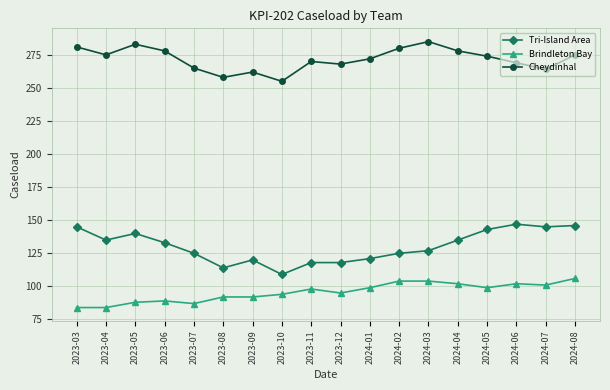

At which category does Tri-Island Area reach its first local peak?

2023-05